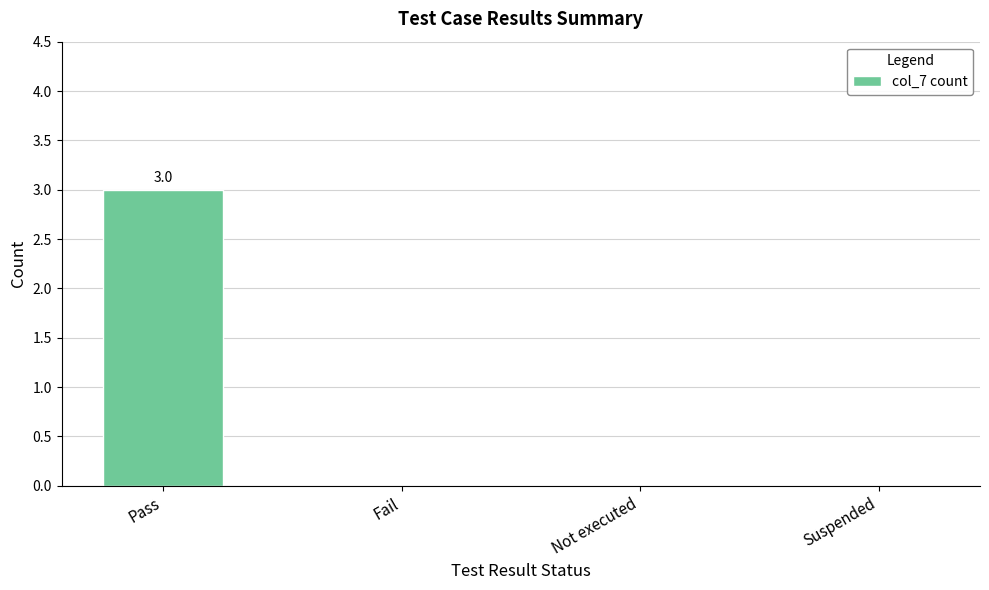

What is the sum of all values?

3